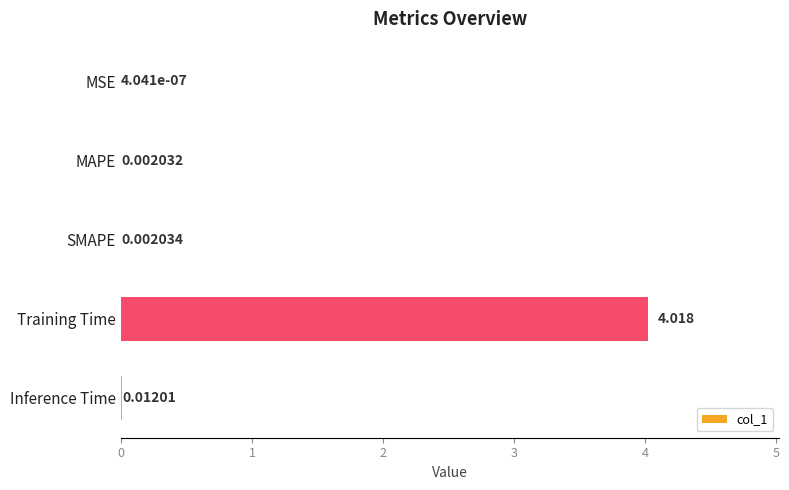

Which has a higher value, Training Time or SMAPE?

Training Time